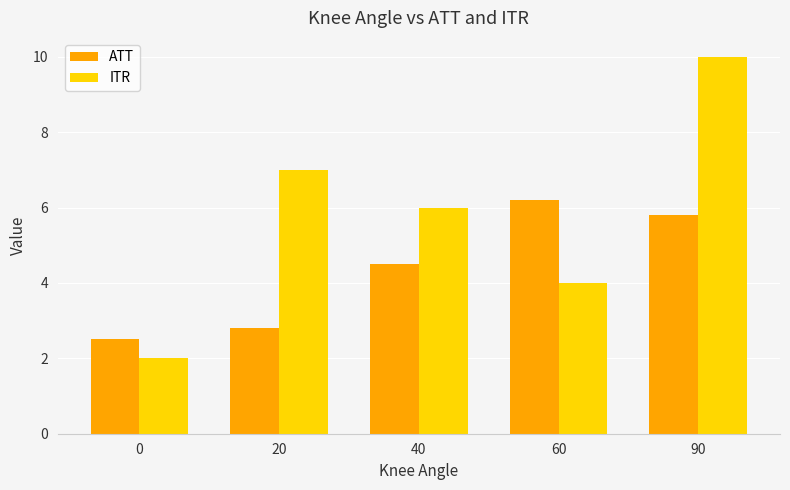

What is the difference between the ATT values at 0 and 40?

2.0